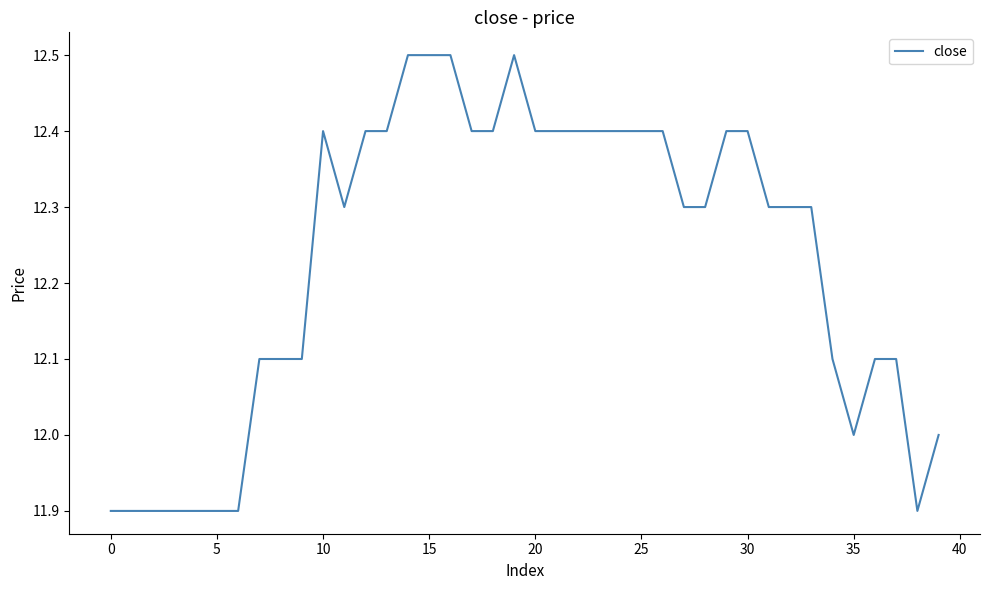

What is the maximum value shown in the chart?

12.5